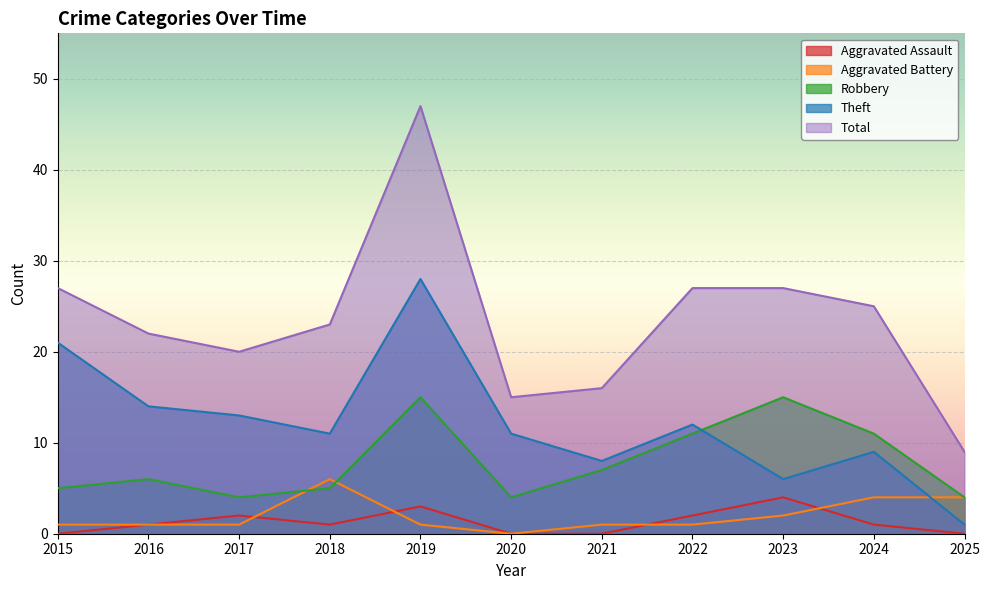

Is it true that Total equals 26 at 2021?

False